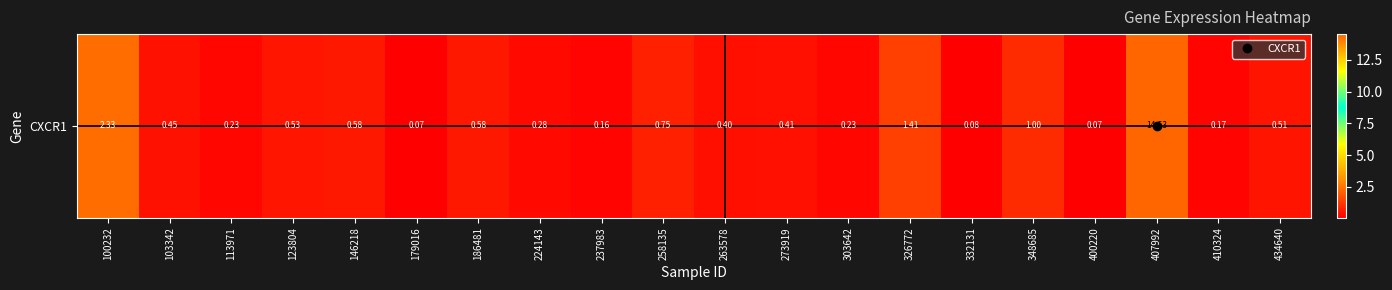

Count the number of data series in this chart.

1